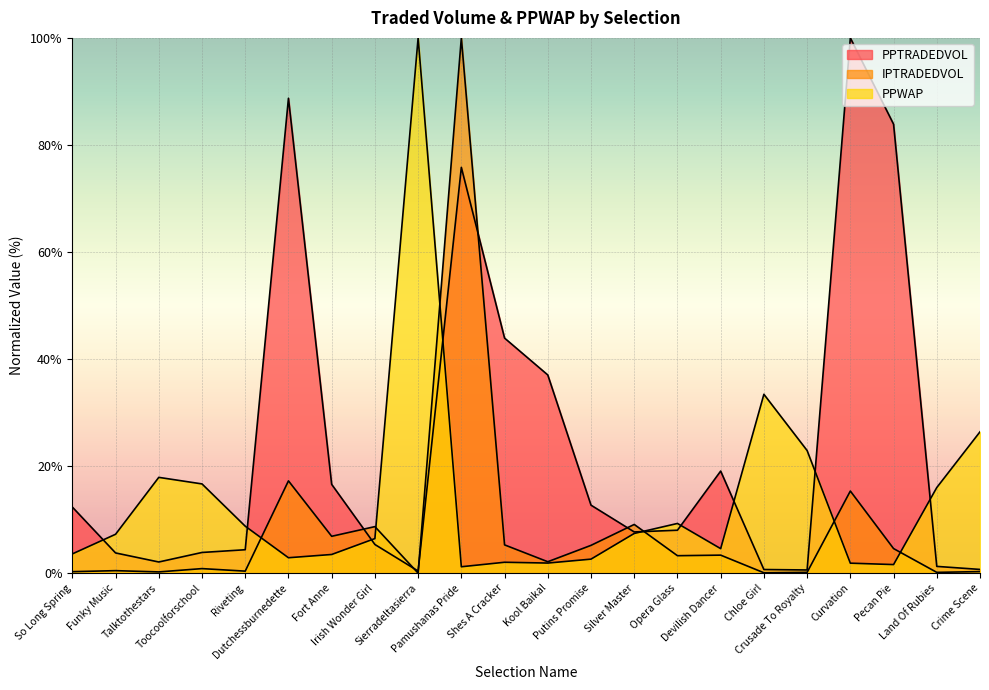

How many values in the PPWAP series are below 7?

11